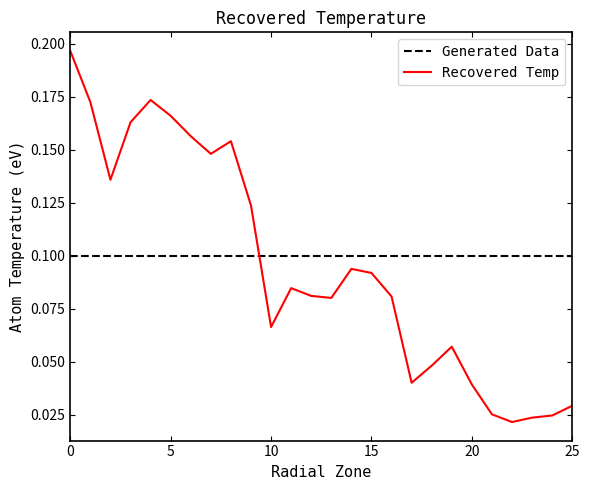

Where is the data nearest to the value 0?

22